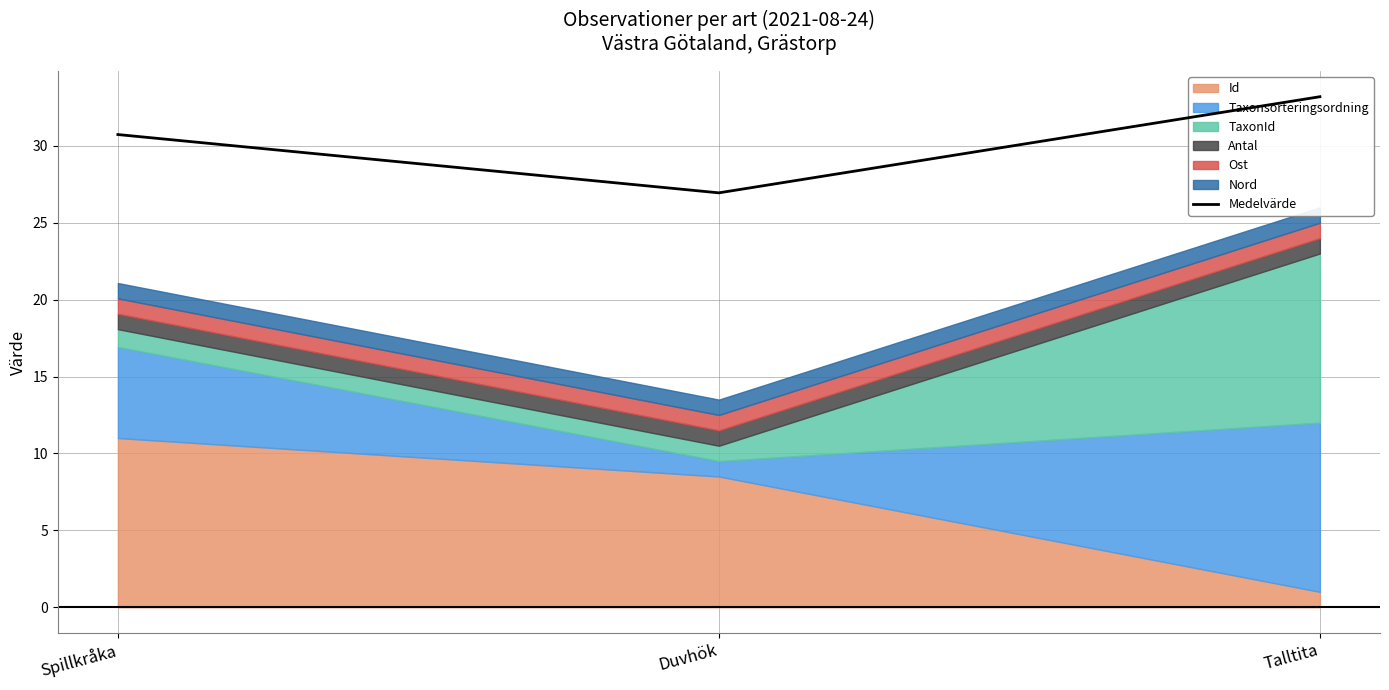

What is the difference between the values at Spillkråka and Duvhök?

3.8